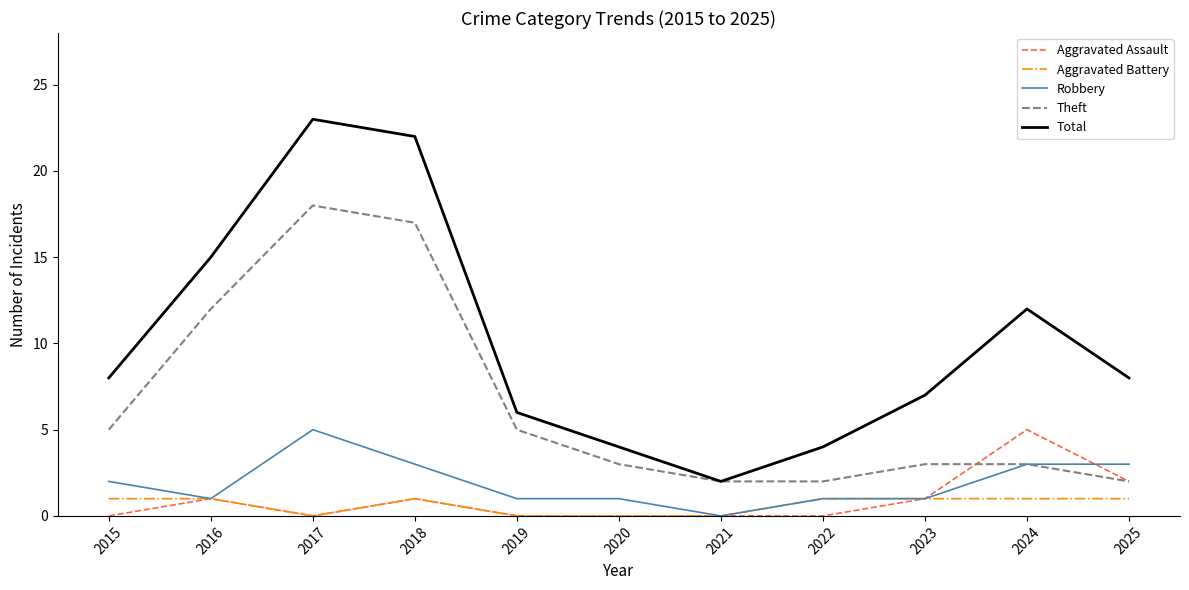

Reading left to right, list all the values displayed in this chart.

Aggravated Assault: 2015=0	2016=1	2017=0	2018=1	2019=0	2020=0	2021=0	2022=0	2023=1	2024=5	2025=2
Aggravated Battery: 2015=1	2016=1	2017=0	2018=1	2019=0	2020=0	2021=0	2022=1	2023=1	2024=1	2025=1
Robbery: 2015=2	2016=1	2017=5	2018=3	2019=1	2020=1	2021=0	2022=1	2023=1	2024=3	2025=3
Theft: 2015=5	2016=12	2017=18	2018=17	2019=5	2020=3	2021=2	2022=2	2023=3	2024=3	2025=2
Total: 2015=8	2016=15	2017=23	2018=22	2019=6	2020=4	2021=2	2022=4	2023=7	2024=12	2025=8